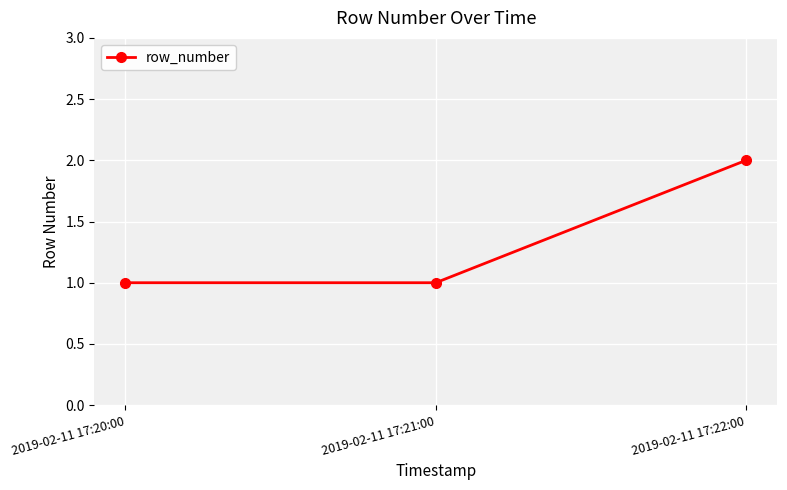

What position from the left is 2019-02-11 17:22:00?

3